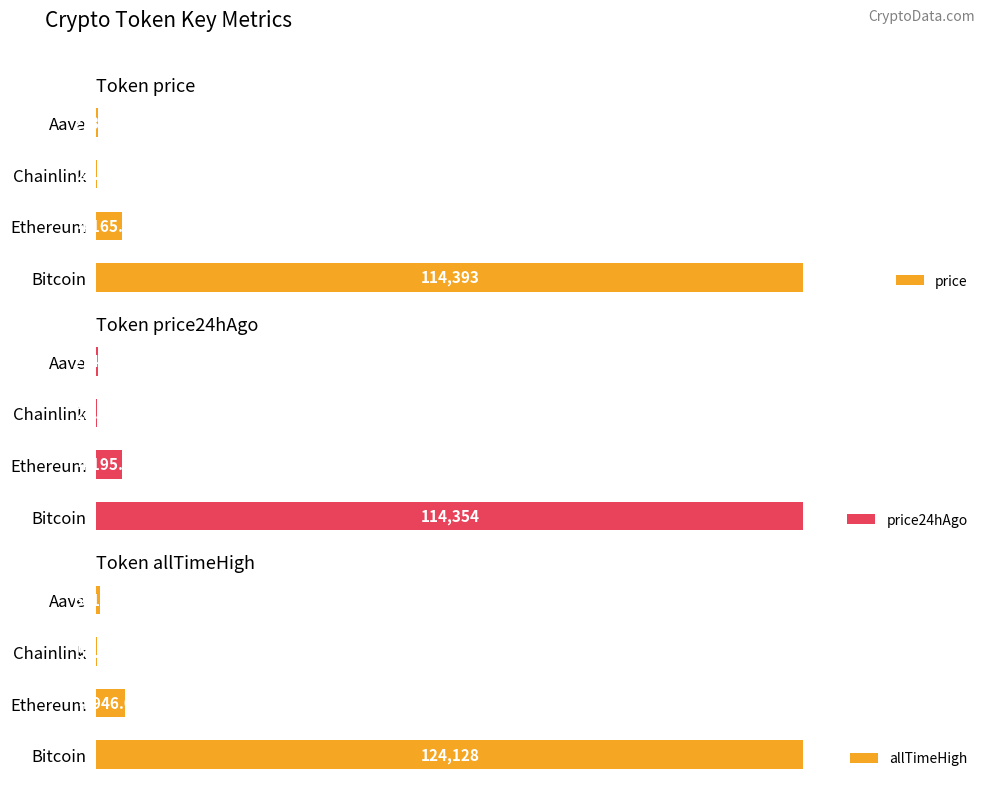

Which series has the largest range (max minus min)?

allTimeHigh